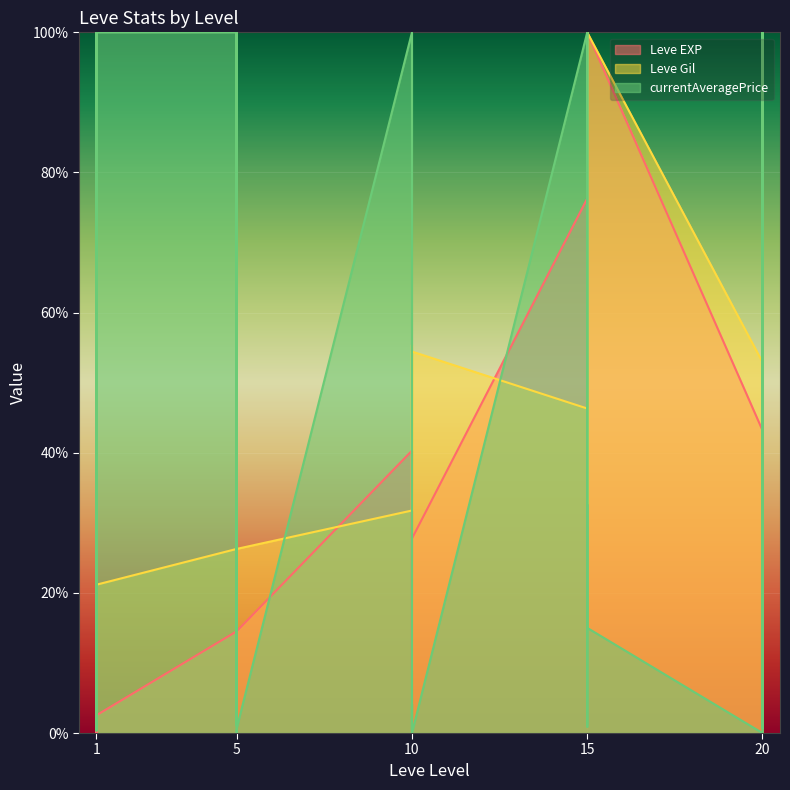

At which label does Leve EXP reach its peak?

15